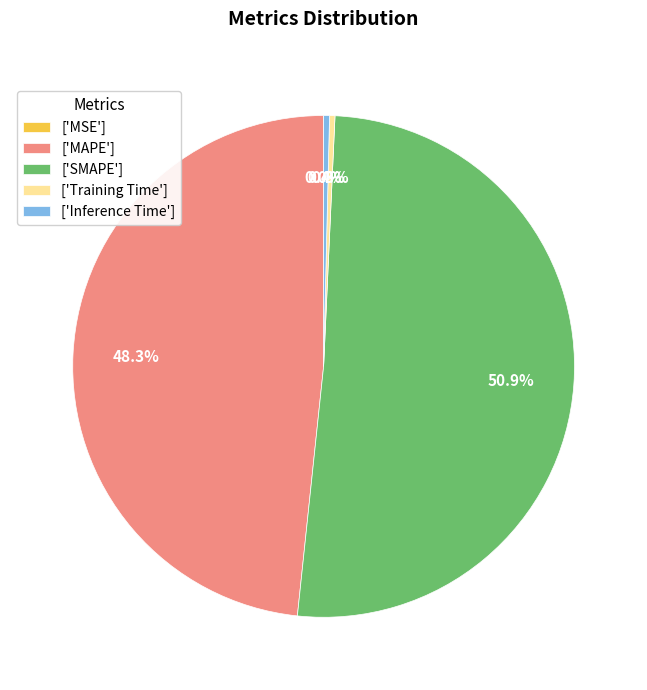

Which slice represents more than half of the pie?

['SMAPE']